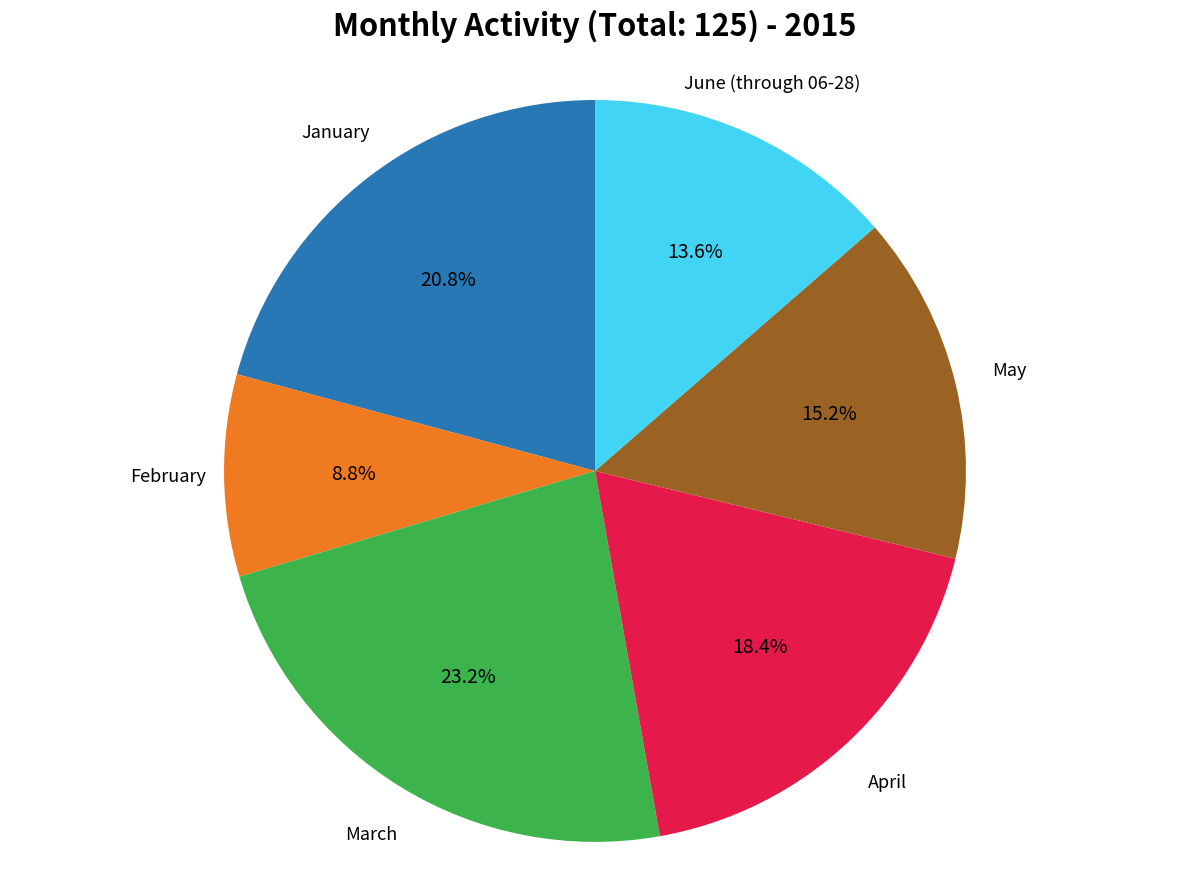

Is there a majority slice in this chart?

No